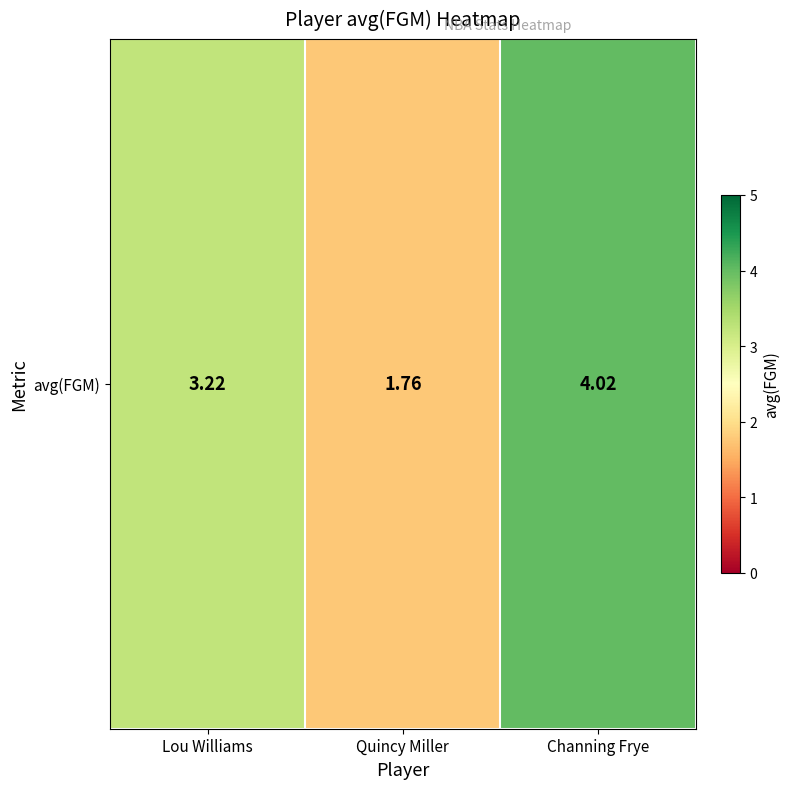

How many data points does each series have?

3